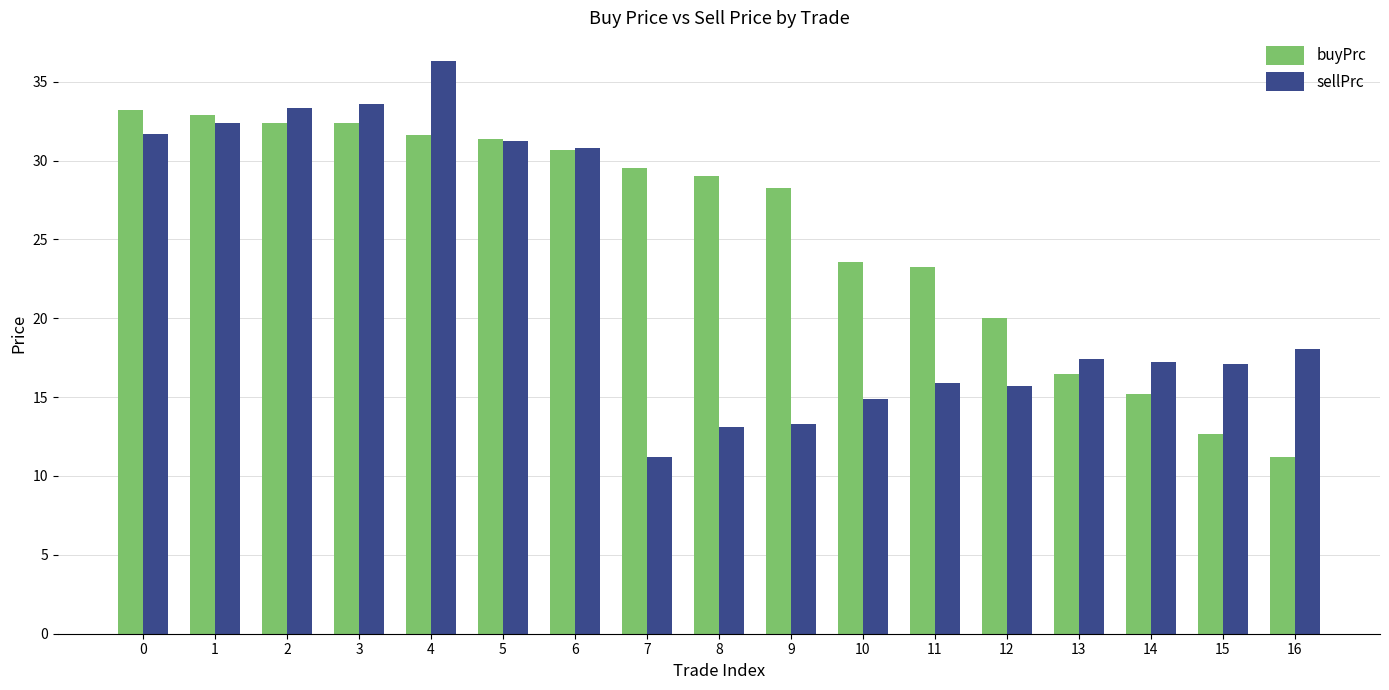

Rank the series by their average value, from highest to lowest.

buyPrc, sellPrc